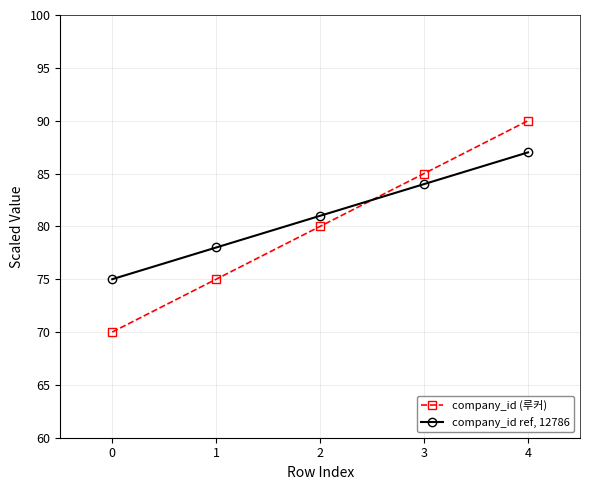

Rank the series at 2 from highest to lowest value.

company_id ref, 12786, company_id (루커)